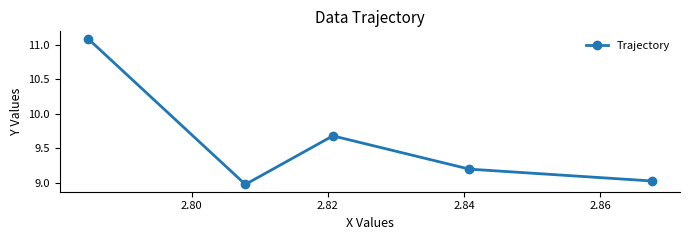

What is the value of the 1st point from the left?

11.1